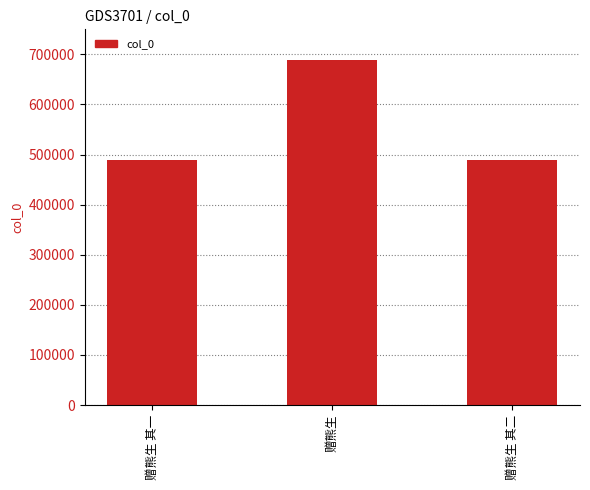

What is the smallest value displayed?

488594